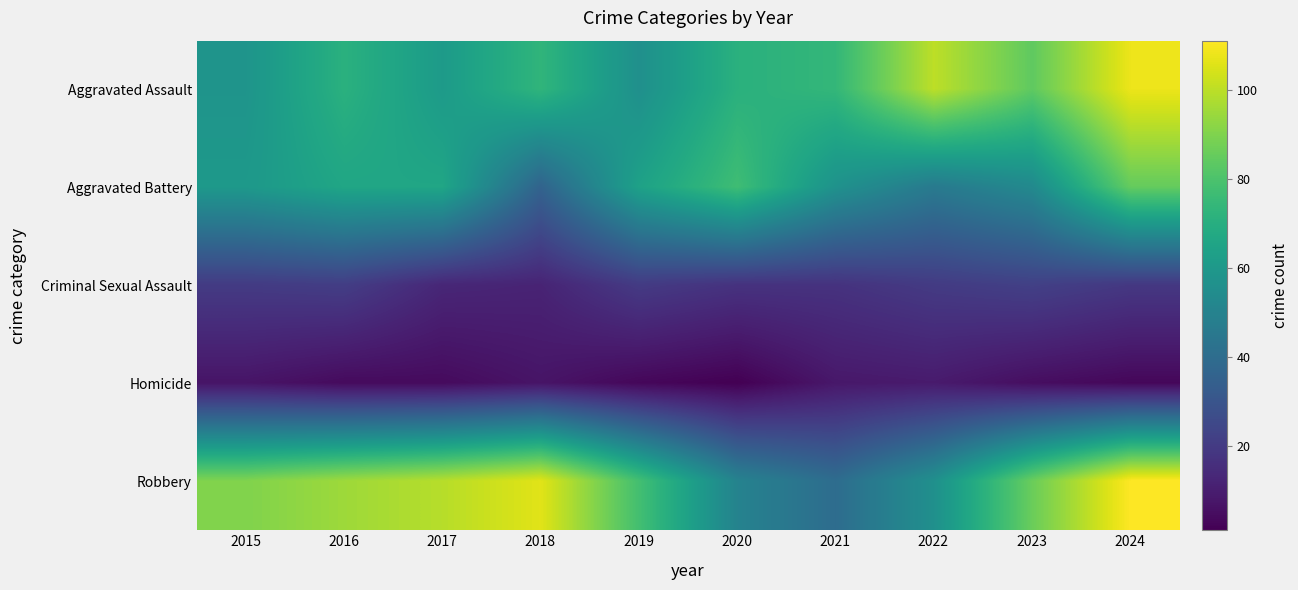

Which category has the highest value across all series?

2024